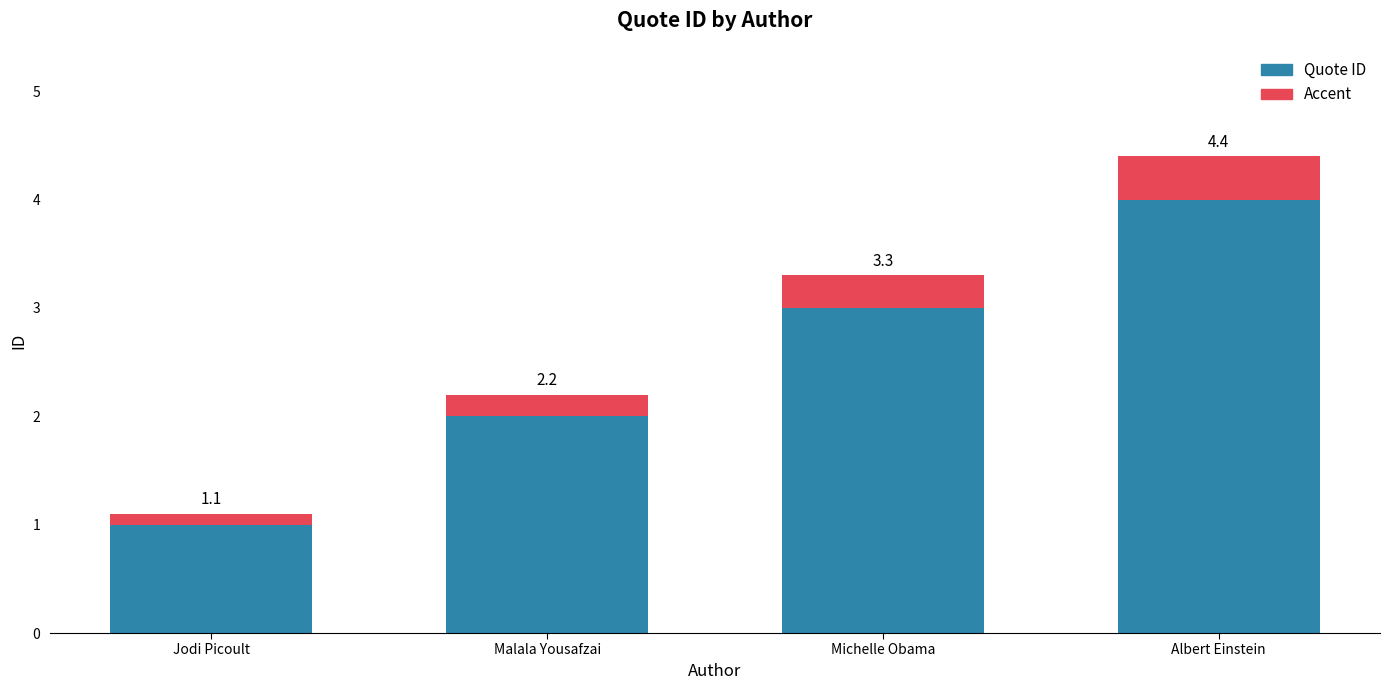

Between Albert Einstein and Malala Yousafzai, which is larger?

Albert Einstein